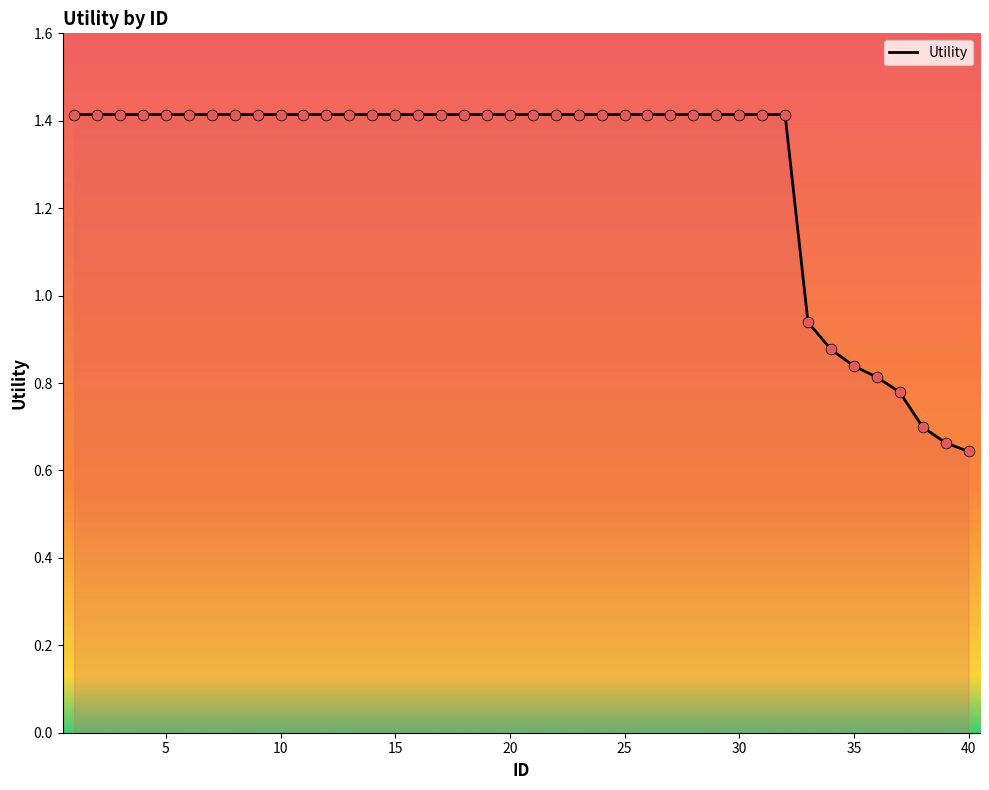

What is the greatest value displayed?

1.4